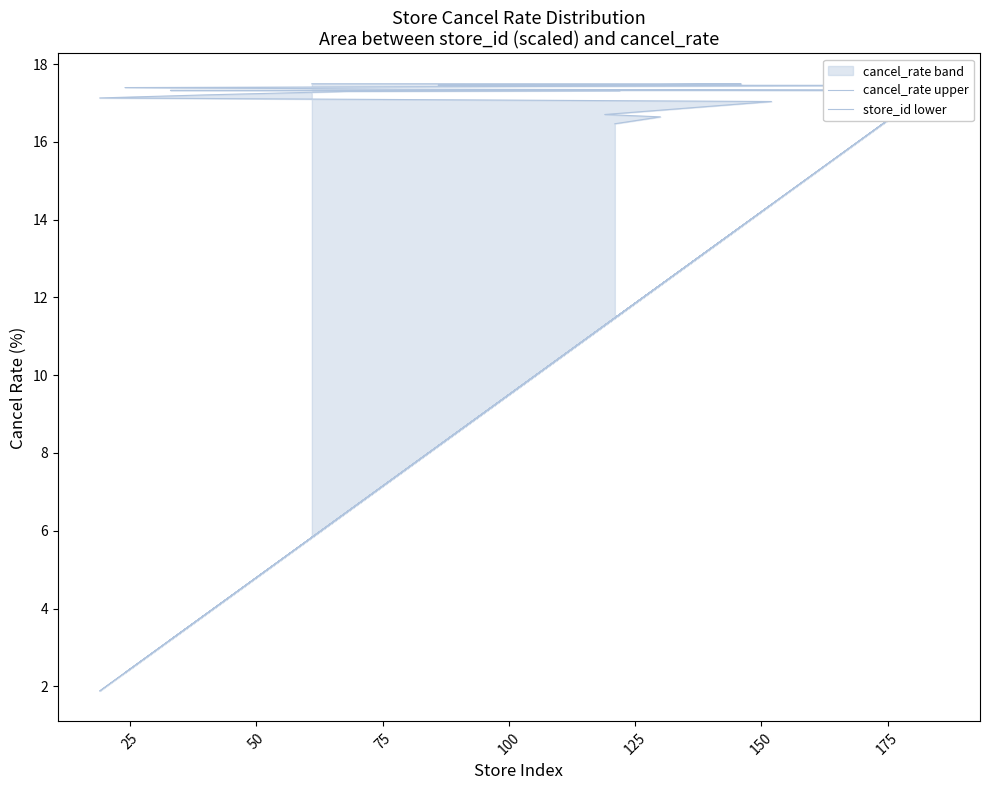

What is the label of the 6th point from the left?

125